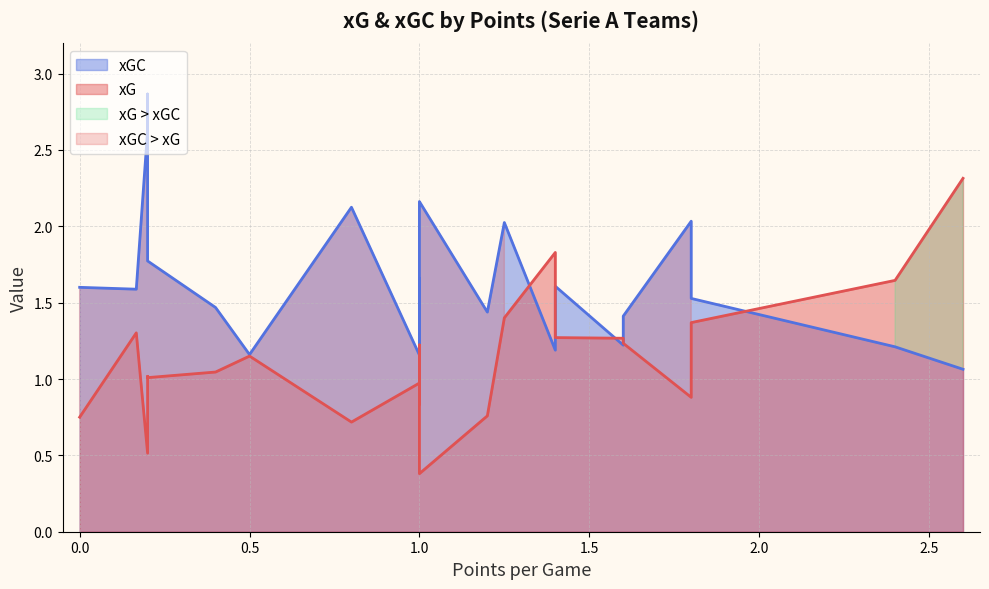

Rank the series by their maximum value, from highest to lowest.

xGC, xG